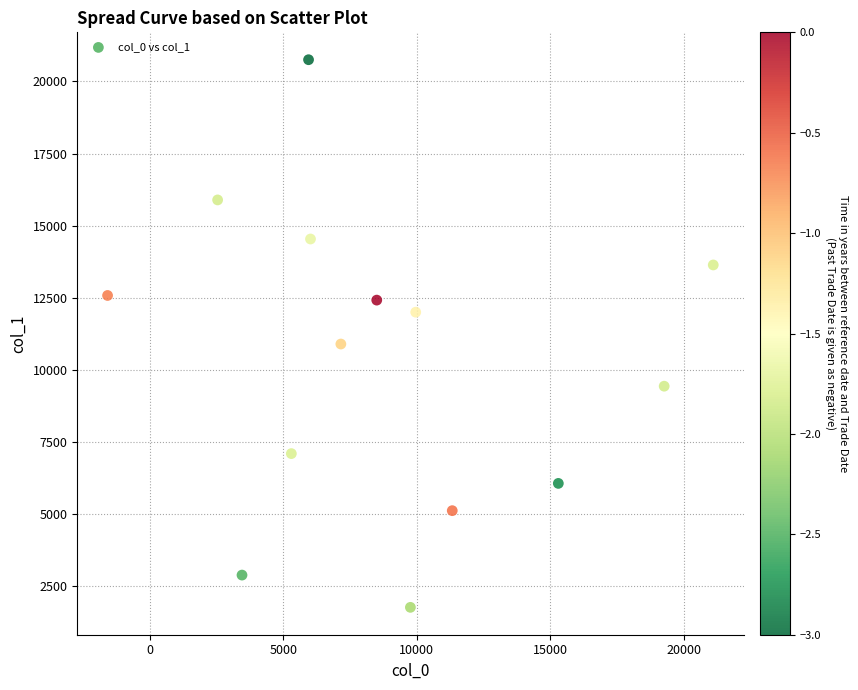

What Y value in the scatter plot is closest to 11263?

10899.8